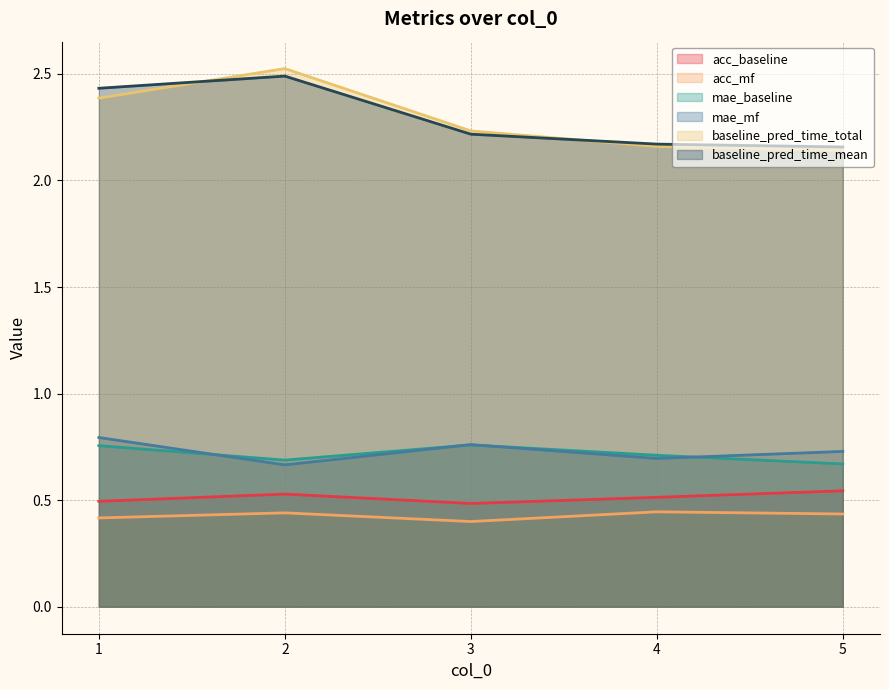

True or false: acc_mf has more than 2 interior local peaks.

False